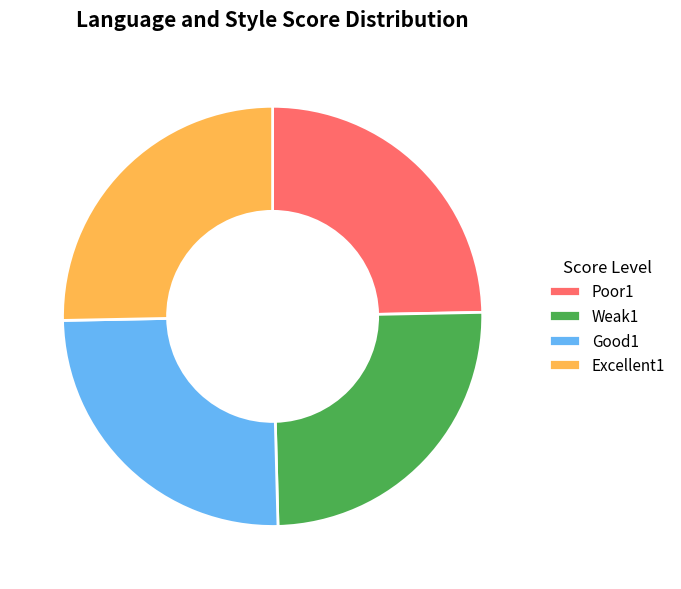

Is it true that Good1 is 25% of the pie?

True